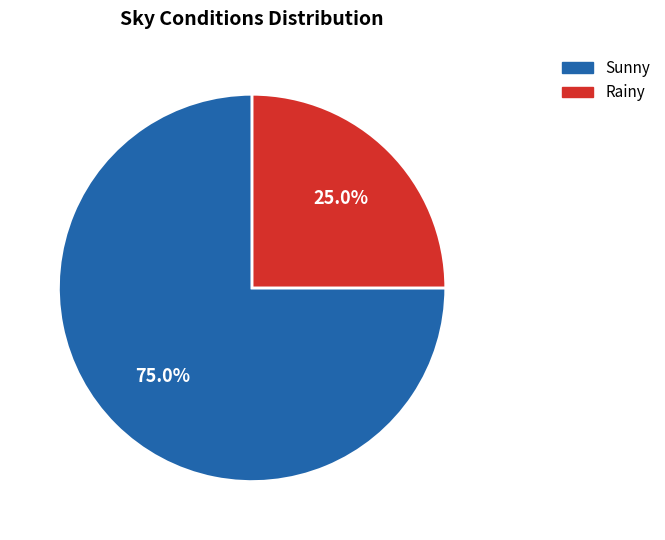

Approximately how many times larger is the value at Rainy compared to Sunny?

0.3